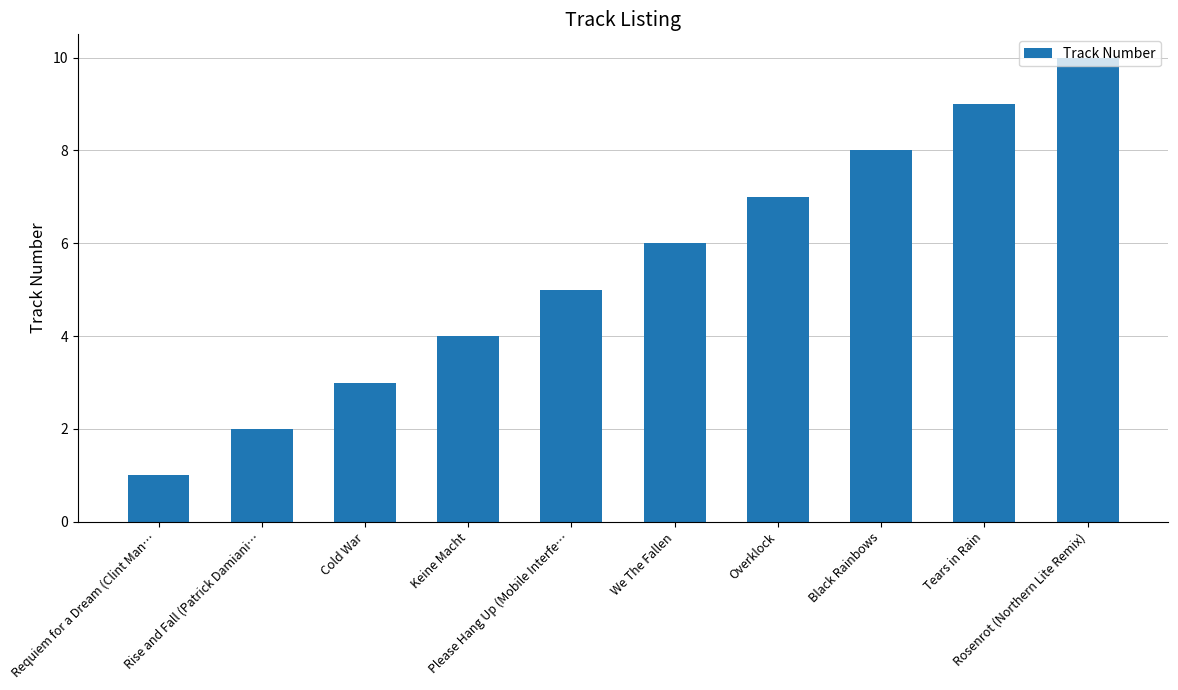

What is the sum of the values at We The Fallen and Overklock?

13